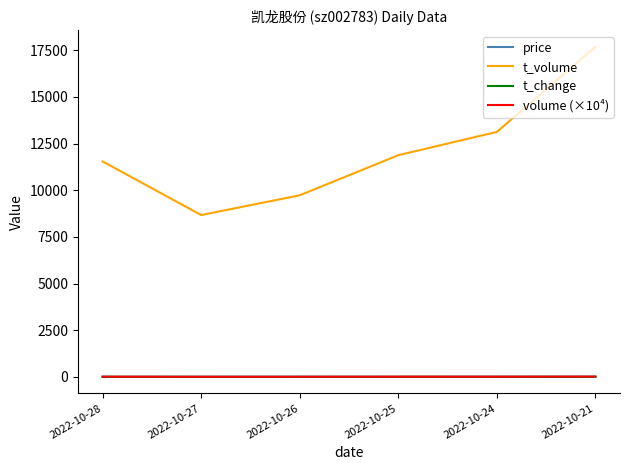

The value of t_volume at 2022-10-28 is 11537.0. True or false?

True